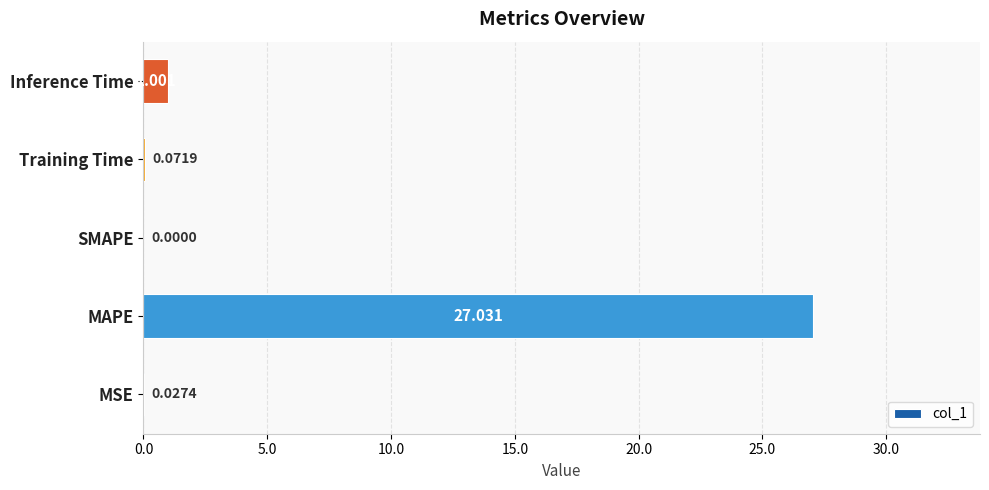

Which has a higher value, MAPE or MSE?

MAPE